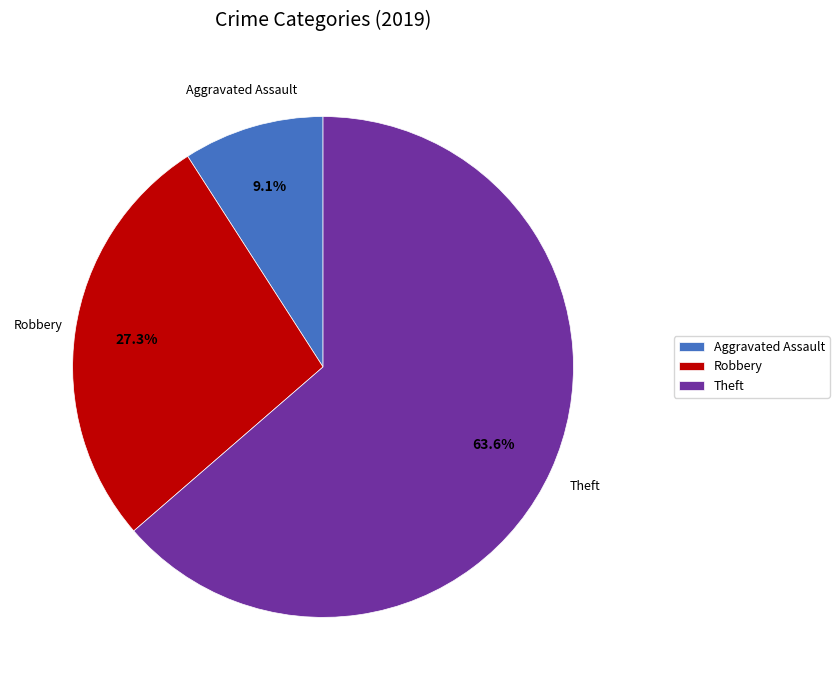

Which slice is the smallest?

Aggravated Assault